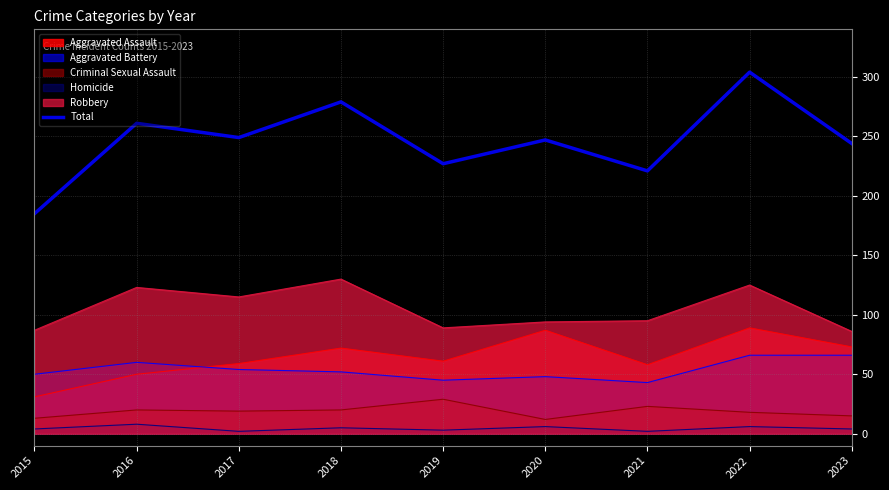

Reading right to left, extract all data points from this chart.

2023=244	2022=304	2021=221	2020=247	2019=227	2018=279	2017=249	2016=261	2015=185